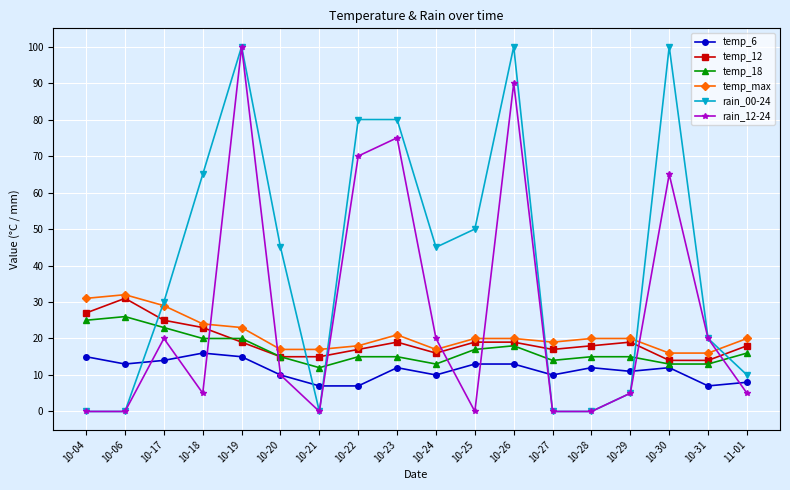

What is the maximum value for temp_max?

32